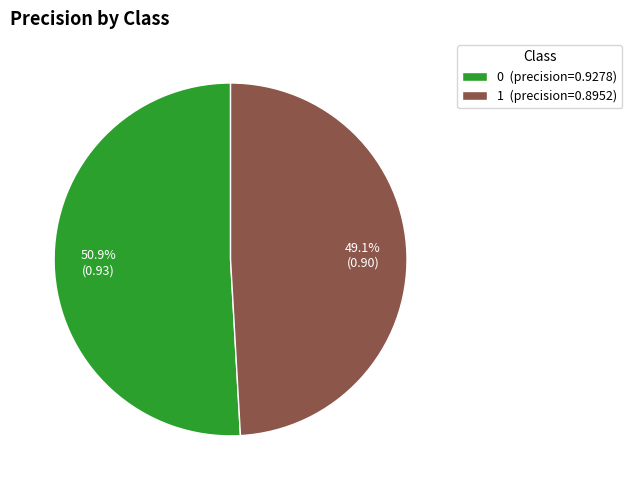

To the nearest percent, what is the average slice percentage?

50%